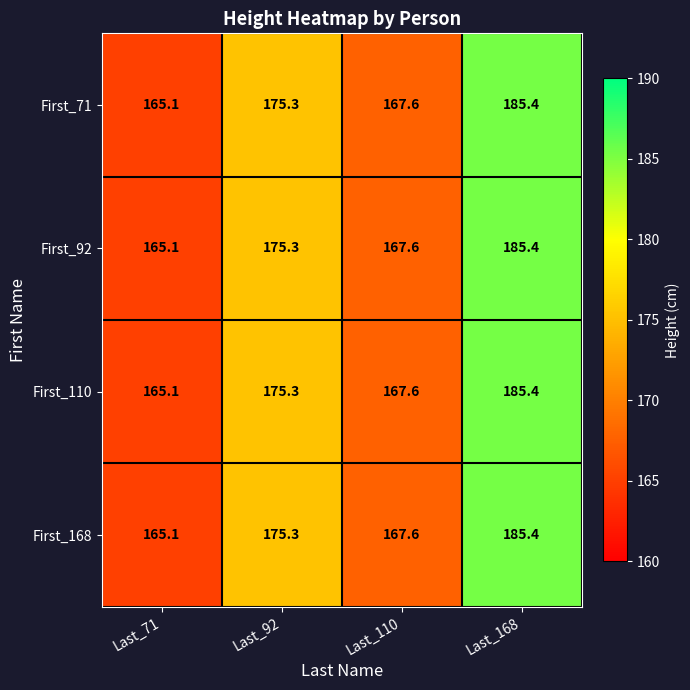

List the labels in order of First_92 value, smallest first.

Last_71, Last_110, Last_92, Last_168